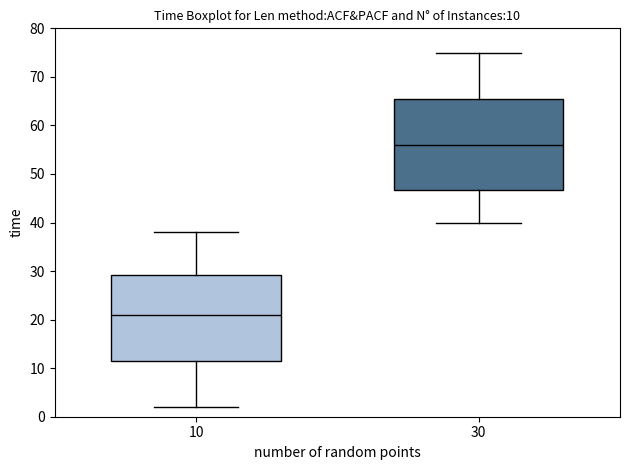

Which box is the tallest, from its lower edge to its upper edge?

30